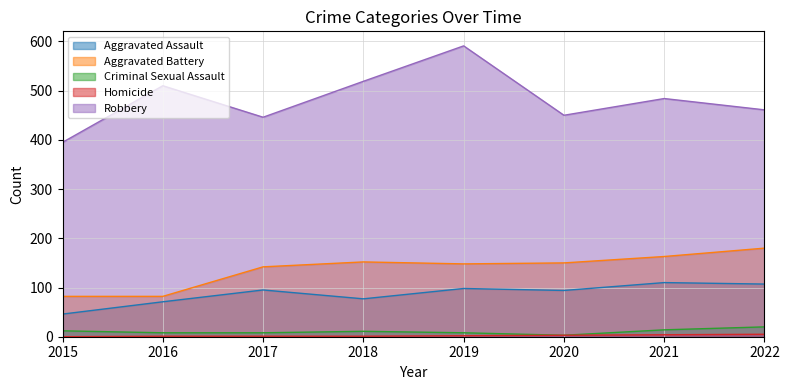

What is the highest value of the Homicide series?

5